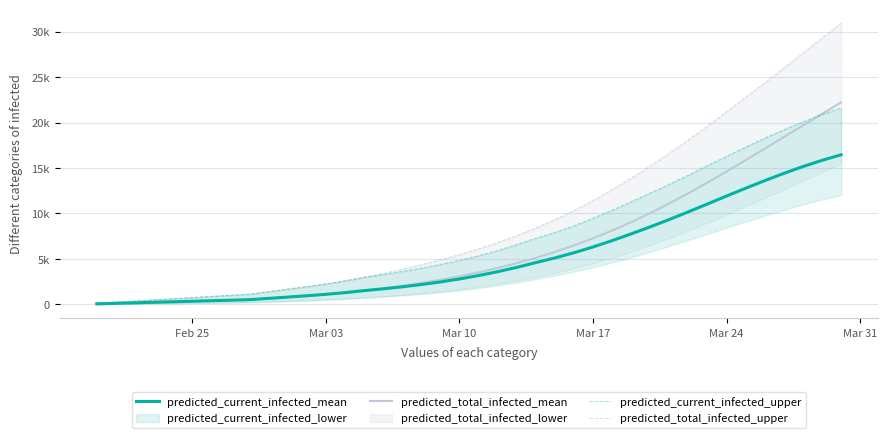

True or false: predicted_current_infected_mean and predicted_total_infected_mean cross at least once.

False